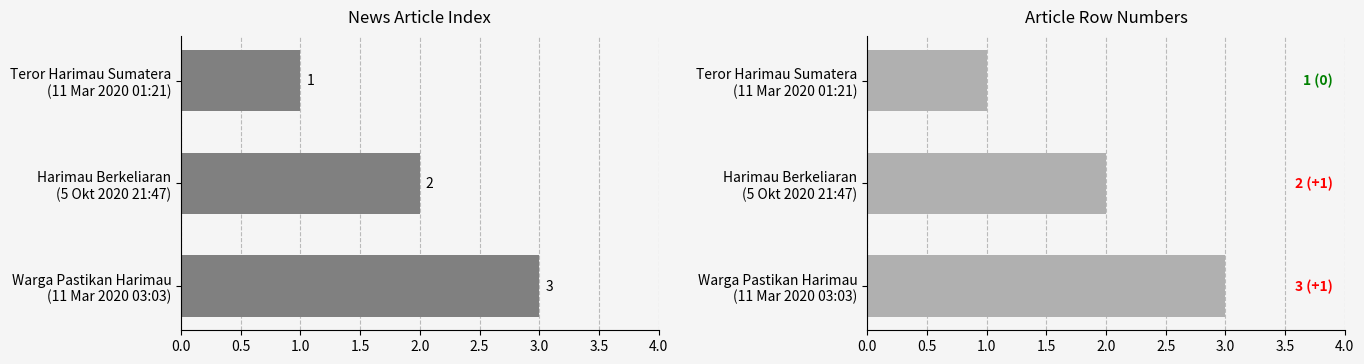

How many values exceed 2?

1